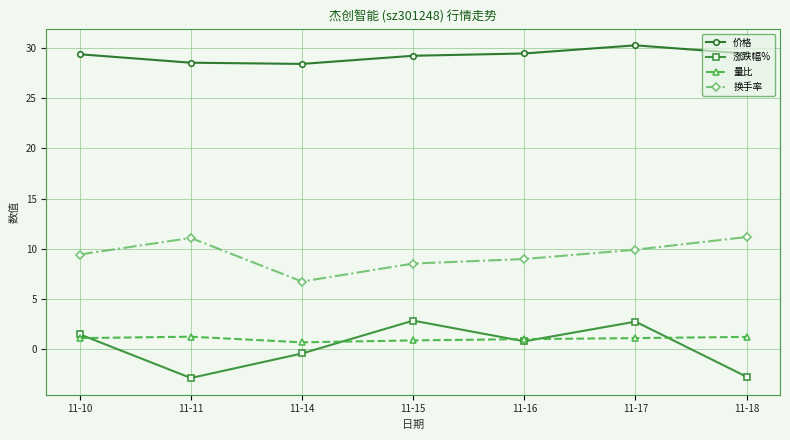

What is the value of the 价格 point at the 7th from the left?

29.4